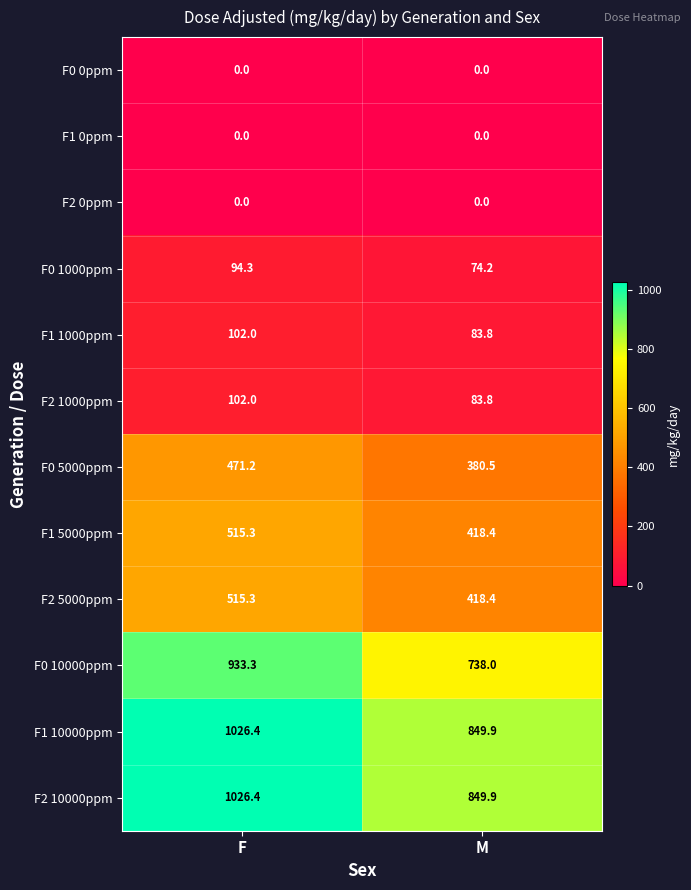

Reading left to right, transcribe all the data shown in this chart.

F0 0ppm: 0.0	0.0
F1 0ppm: 0.0	0.0
F2 0ppm: 0.0	0.0
F0 1000ppm: 94.3	74.2
F1 1000ppm: 102.0	83.8
F2 1000ppm: 102.0	83.8
F0 5000ppm: 471.2	380.5
F1 5000ppm: 515.3	418.4
F2 5000ppm: 515.3	418.4
F0 10000ppm: 933.3	738.0
F1 10000ppm: 1026.4	849.9
F2 10000ppm: 1026.4	849.9